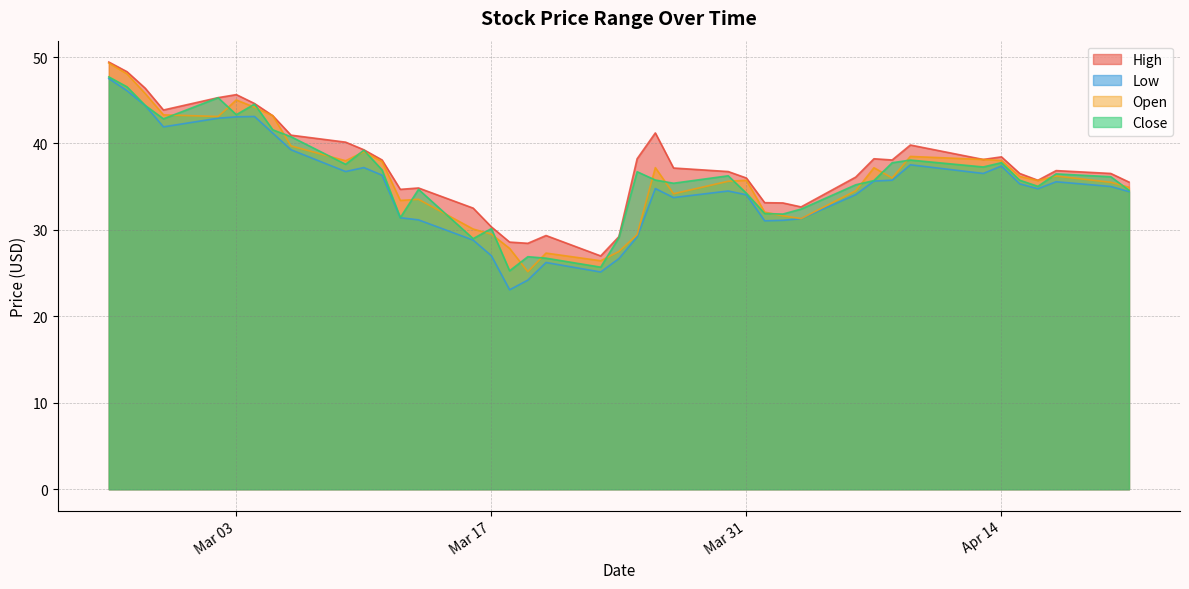

Reading left to right, extract all data points from this chart.

High: 49.4	48.3	46.4	43.9	45.3	45.6	44.6	43.2	41.0	40.1	39.3	38.1	34.7	34.9	32.5	30.4	28.6	28.4	29.4	27.0	29.2	38.2	41.2	37.2	36.8	36.0	33.1	33.1	32.7	36.1	38.2	38.1	39.8	38.1	38.5	36.5	35.7	36.9	36.5	35.5
Low: 47.5	46.1	44.4	41.9	42.9	43.1	43.1	41.2	39.3	36.8	37.2	36.3	31.4	31.2	28.8	27.0	23.1	24.2	26.2	25.1	26.7	29.2	34.8	33.7	34.5	34.1	31.1	31.1	31.3	34.1	35.6	35.8	37.5	36.5	37.4	35.3	34.8	35.6	35.0	34.4
Open: 49.3	48.0	45.8	43.3	43.1	45.0	44.2	43.2	39.7	38.0	39.0	37.9	33.4	33.5	30.1	29.5	27.9	25.2	27.3	26.4	27.5	29.4	37.2	34.2	35.6	35.7	32.1	31.6	31.3	34.5	37.2	36.0	38.5	38.1	38.0	36.2	35.7	36.2	35.5	34.9
Close: 47.7	46.5	44.4	42.9	45.3	43.3	44.5	41.6	40.8	37.6	39.2	36.9	31.4	34.7	29.0	30.1	25.3	26.9	26.7	25.7	29.1	36.7	35.8	35.4	36.3	34.2	31.9	31.8	32.4	35.2	35.7	37.8	38.1	37.3	37.8	35.8	35.0	36.5	36.1	34.6